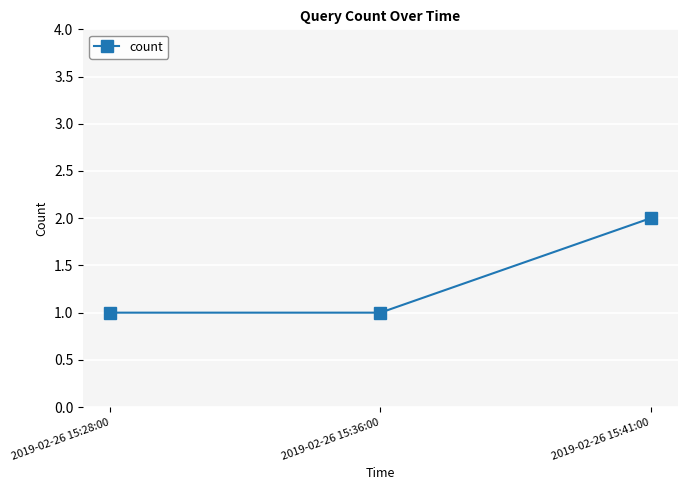

What is the change in value from 2019-02-26 15:28:00 to 2019-02-26 15:41:00?

+1